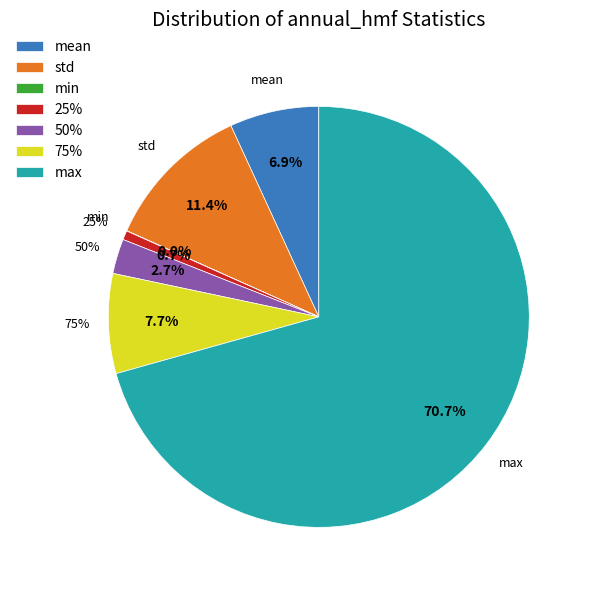

Combined, what portion of the pie is max and std?

82.1%